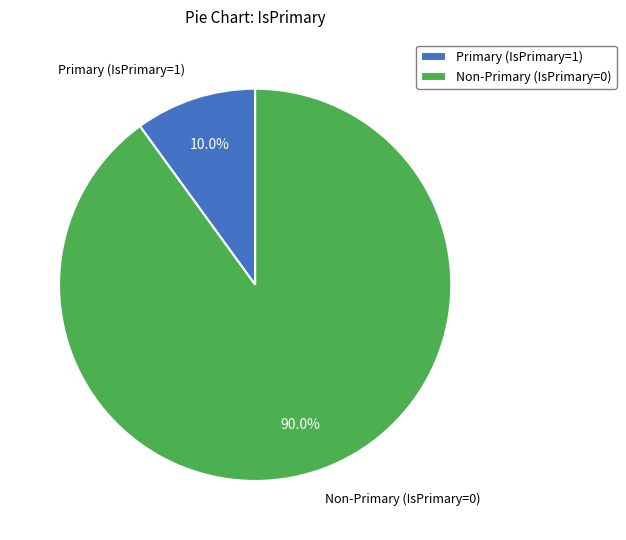

How many slices are in this pie chart?

2